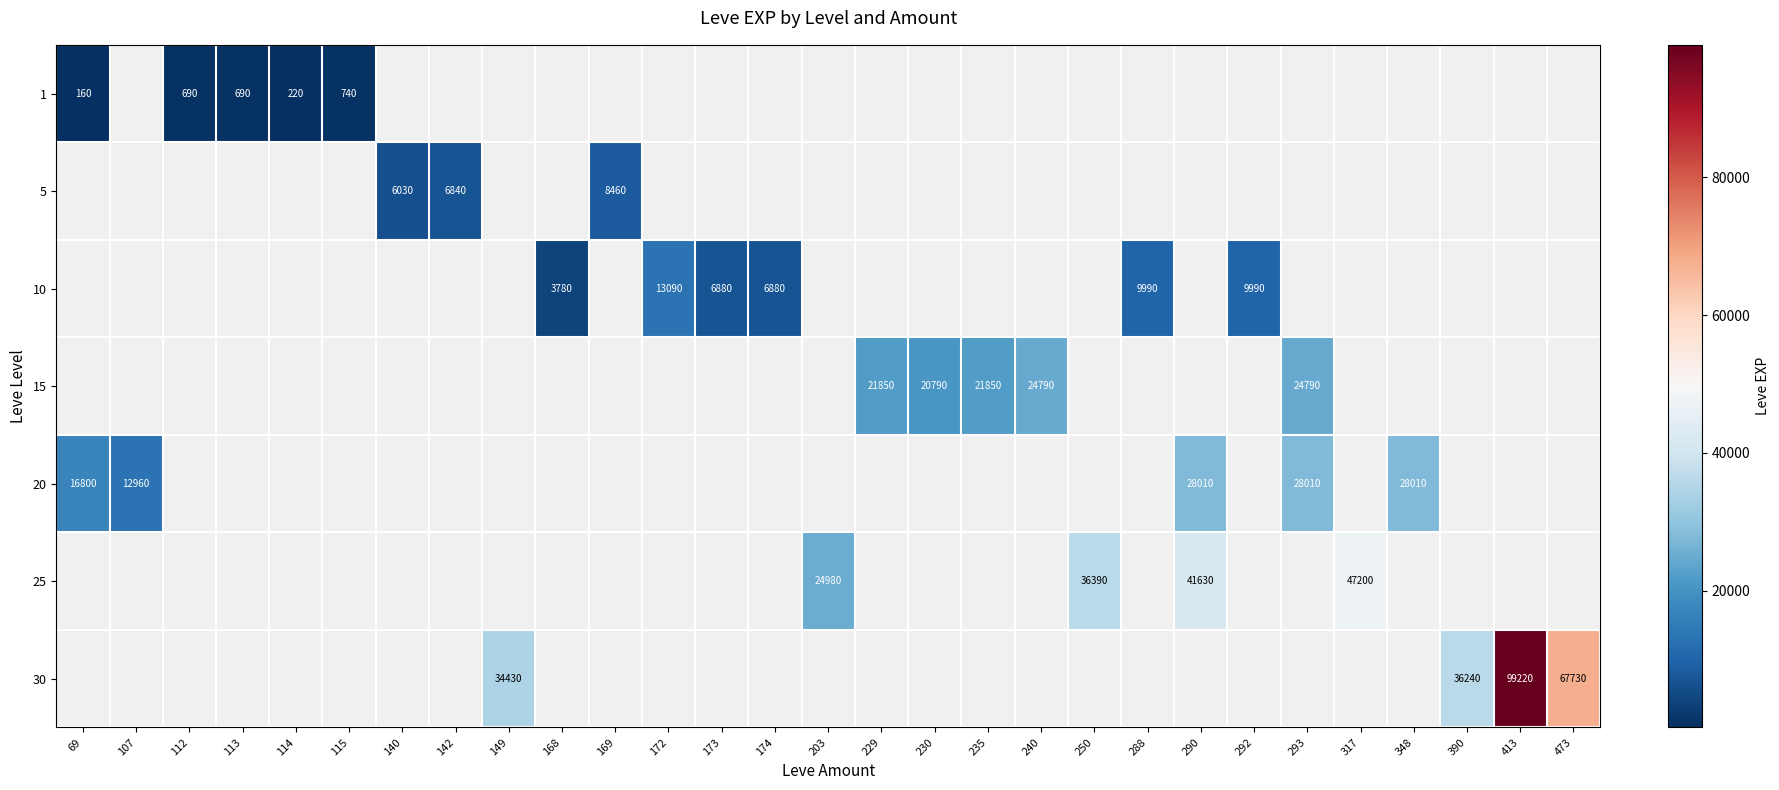

True or false: 15 has a value of 20790 at 230.

True